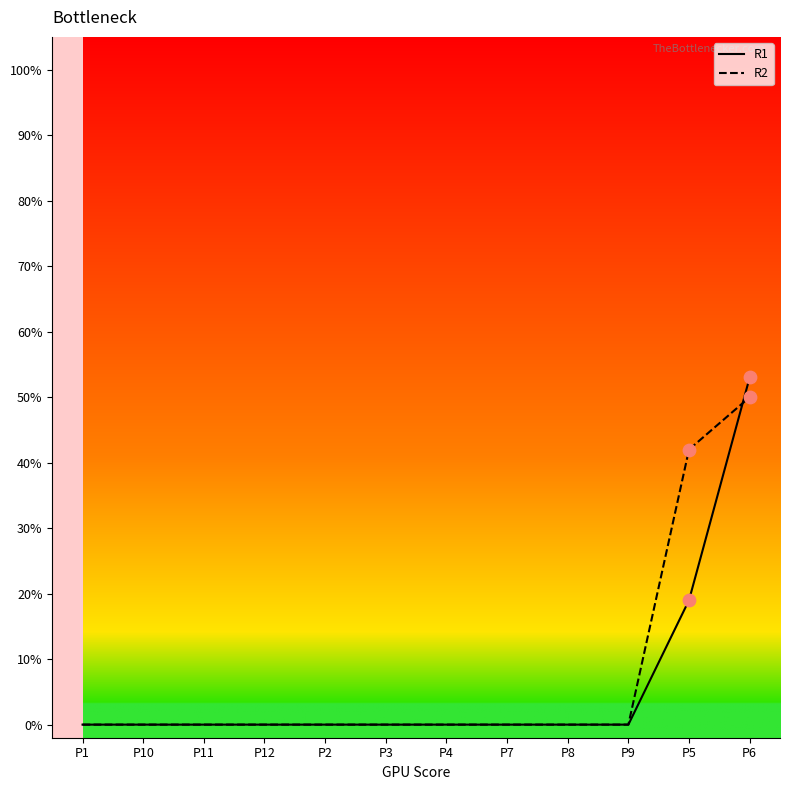

At how many categories does at least one series exceed 15?

2